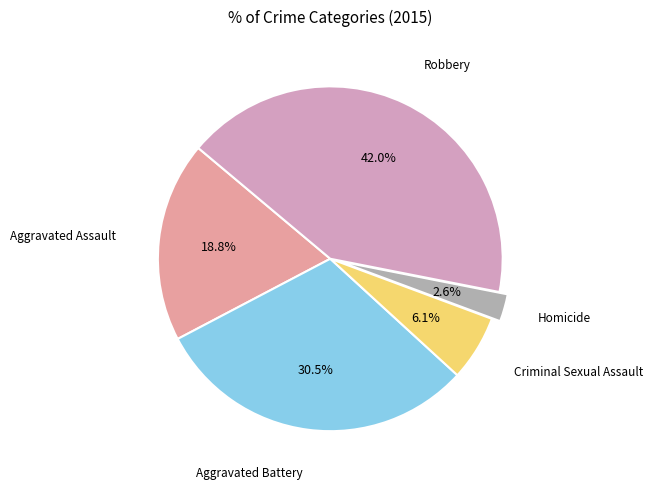

To the nearest percent, what is the difference between the largest and smallest slice percentages?

39%